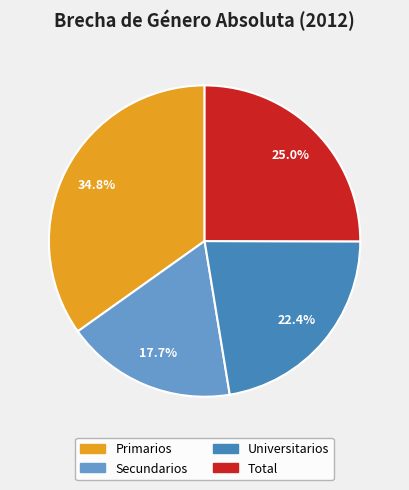

Which category has the smallest portion of the pie?

Secundarios